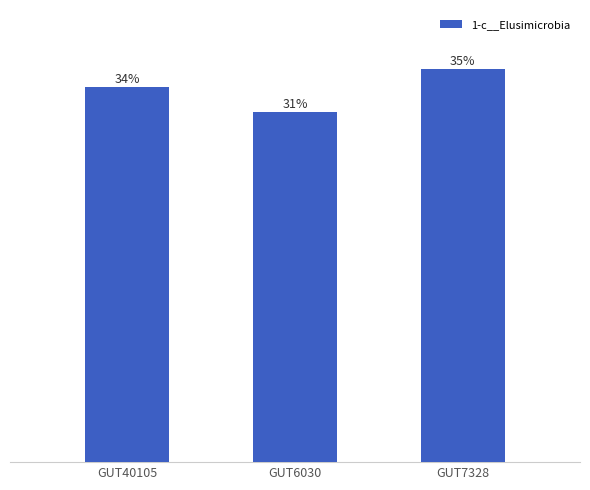

What is the change in value from GUT6030 to GUT7328?

+188.4